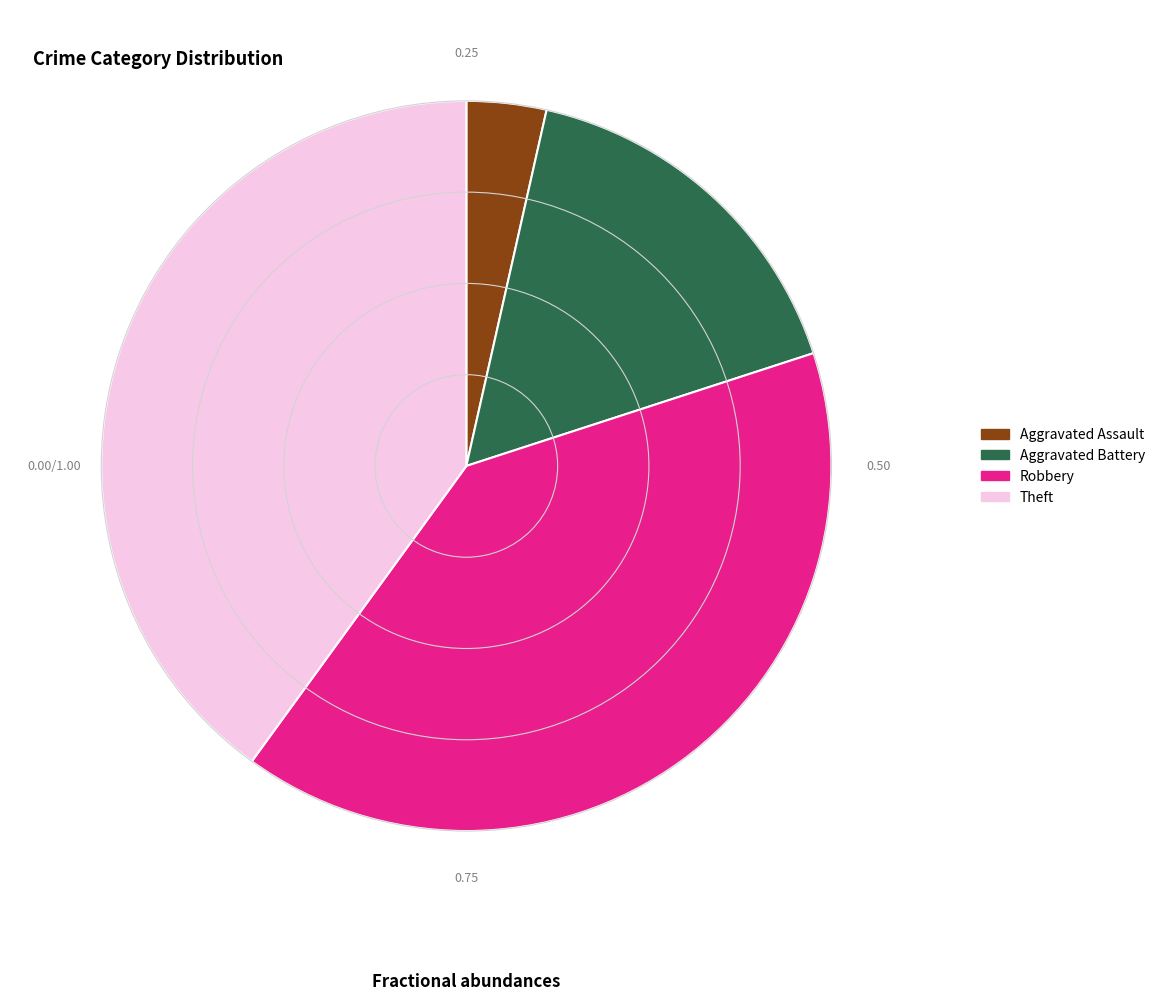

Which category has the smallest portion of the pie?

Aggravated Assault